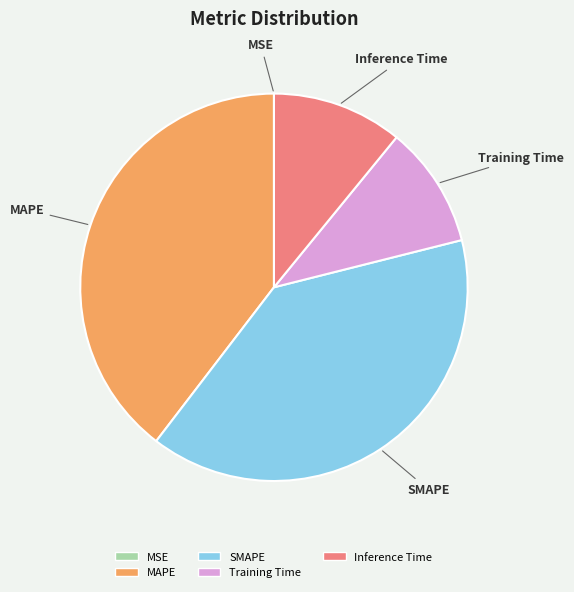

True or false: Training Time accounts for 10% of the total.

True